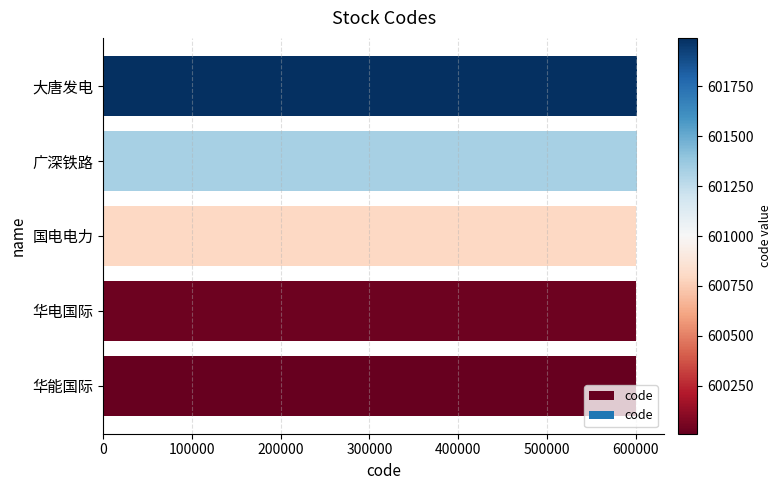

Approximately how many times larger is the value at 华能国际 compared to 国电电力?

1.0